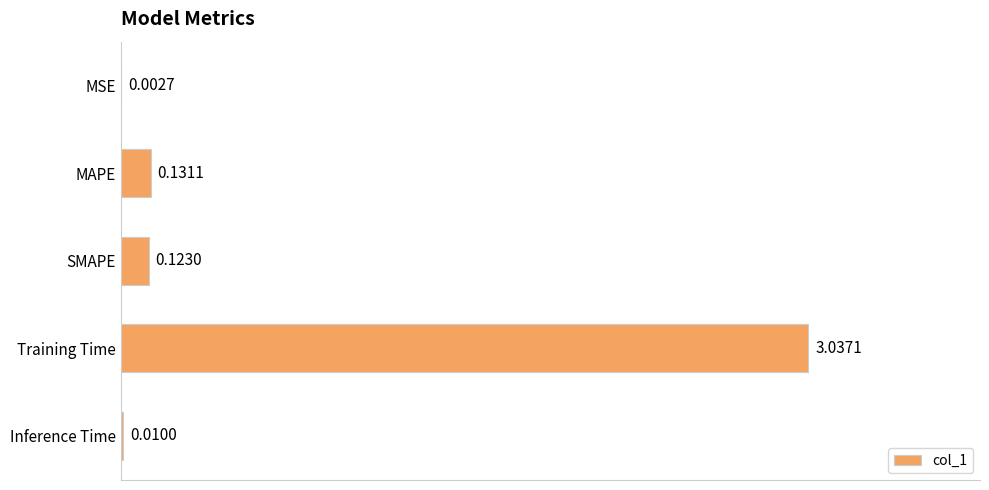

Which has a higher value, MSE or Inference Time?

Inference Time